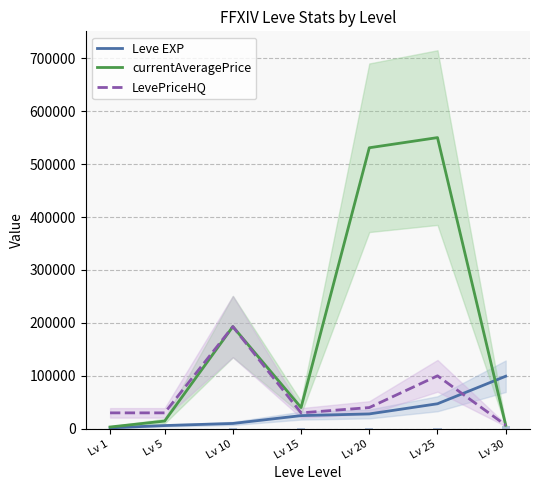

Which series changed the most between Lv 5 and Lv 20?

currentAveragePrice